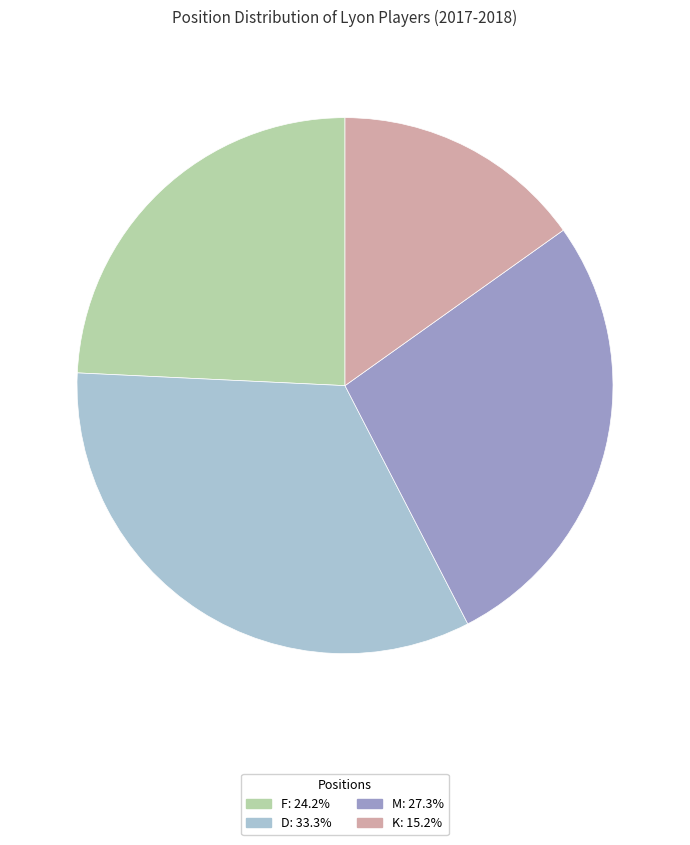

Is there a majority slice in this chart?

No